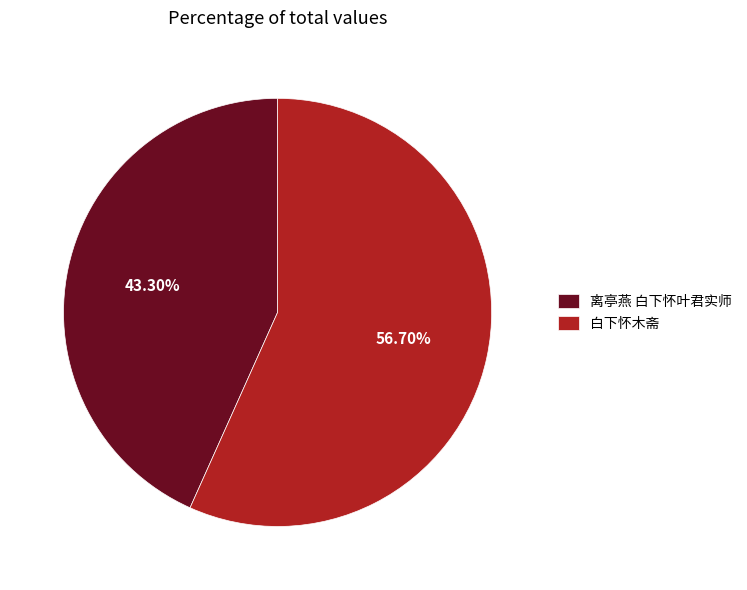

How much of the chart is everything except 白下怀木斋?

43.3%